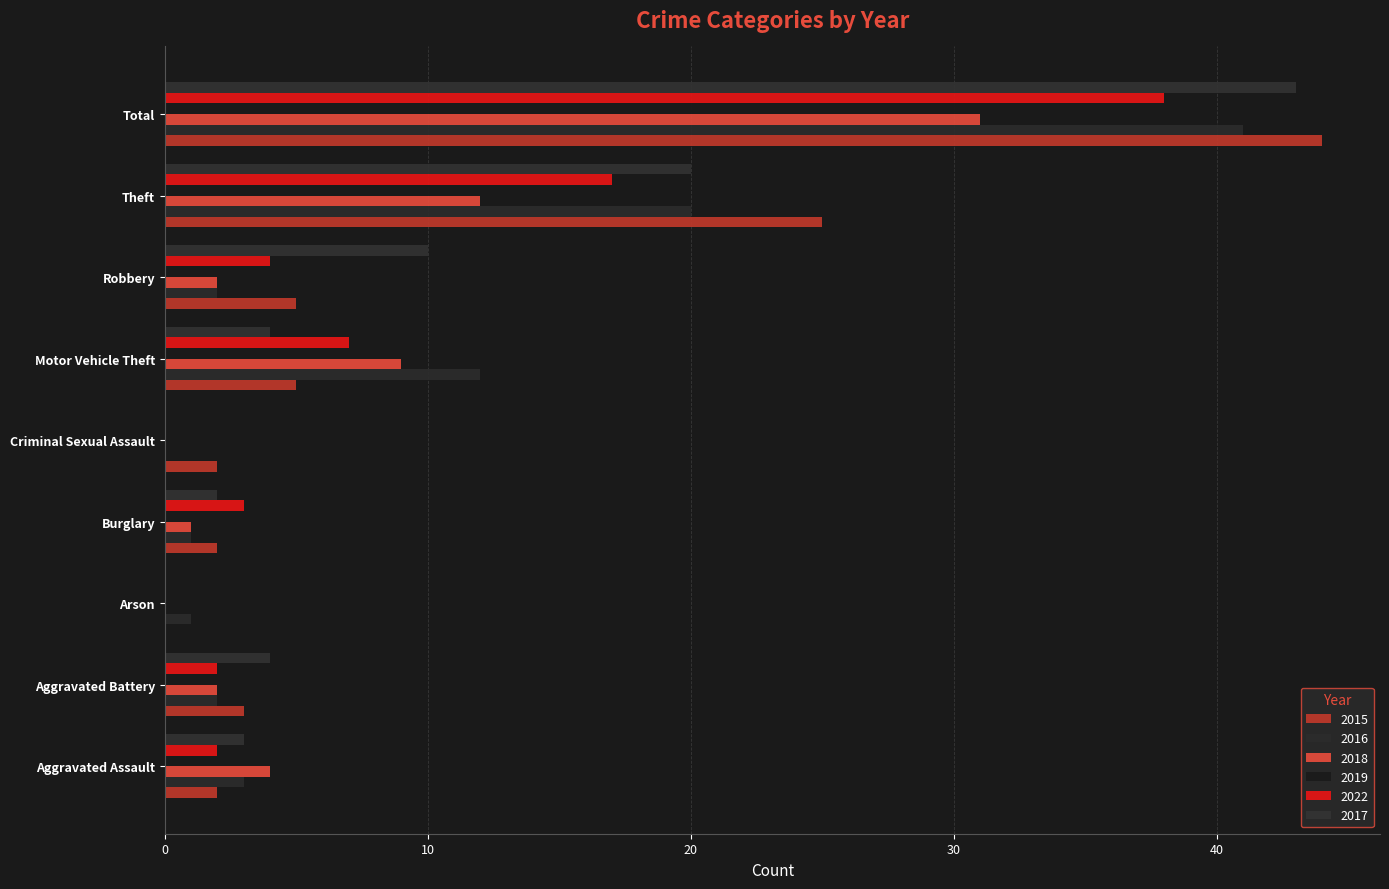

What is the difference between the maximum and minimum values in the 2016 series?

41